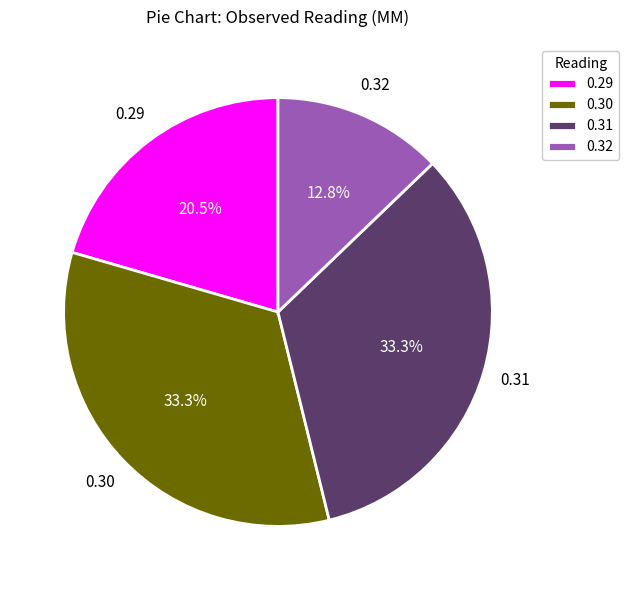

Which has a higher value, 0.29 or 0.31?

0.31